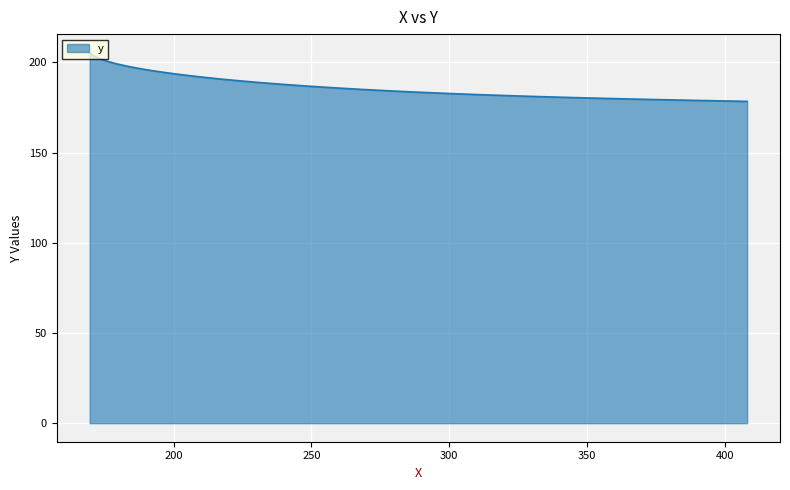

What is the difference between the maximum and minimum values?

27.0